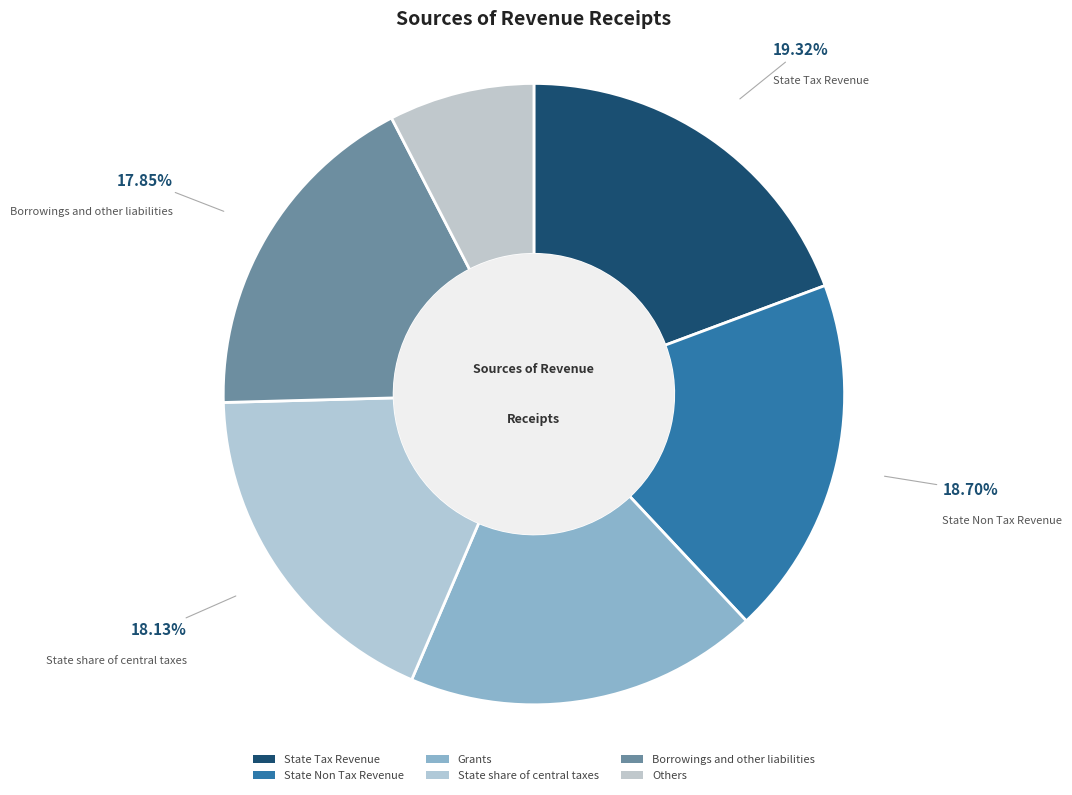

To the nearest percent, what is the average slice percentage?

17%